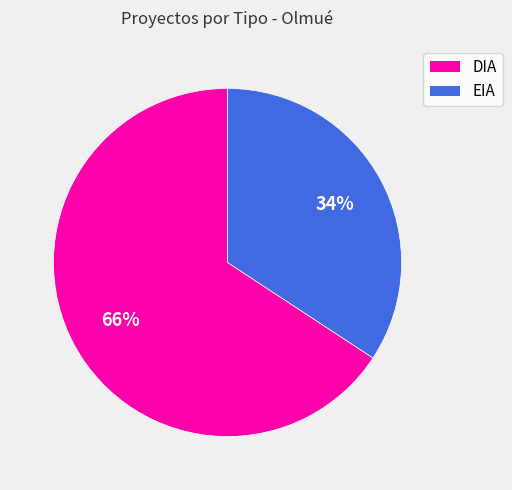

How many slices are in this pie chart?

2